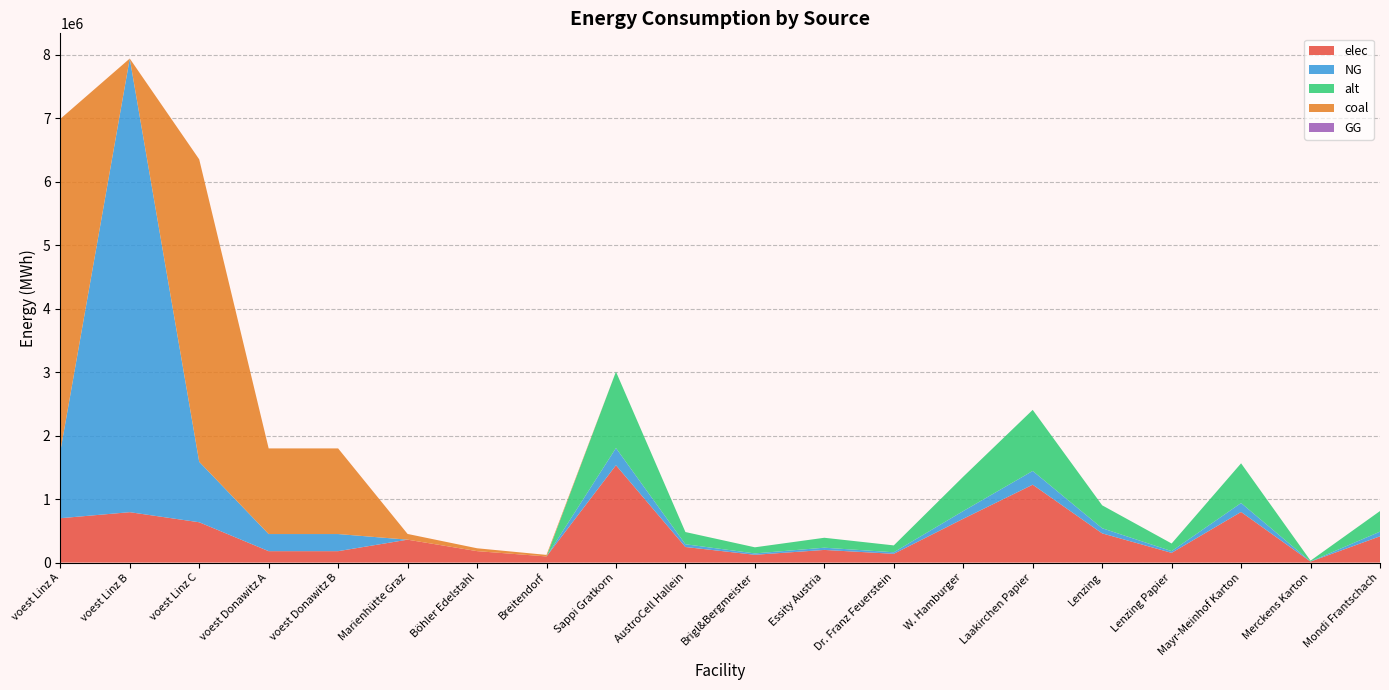

Reading right to left, list all the values displayed in this chart.

elec: 414018.0	15334.0	797368.0	153340.0	460020.0	1226720.0	690030.0	138006.0	199342.0	122672.0	245344.0	1533400.0	96800.0	180400.0	360800.0	179813.1	179813.1	635096.3	793870.4	698799.7
NG: 73062.0	2706.0	140712.0	27060.0	81180.0	216480.0	121770.0	24354.0	35178.0	21648.0	43296.0	270600.0	0.0	0.0	0.0	269719.7	269719.7	952644.4	7144833.3	1048199.6
alt: 324720.0	12026.7	625386.7	120266.7	360800.0	962133.3	541200.0	108240.0	156346.7	96213.3	192426.7	1202666.7	0.0	0.0	0.0	0.0	0.0	0.0	0.0	0.0
coal: 0.0	0.0	0.0	0.0	0.0	0.0	0.0	0.0	0.0	0.0	0.0	0.0	24200.0	45100.0	90200.0	1348598.6	1348598.6	4763222.2	0.0	5240998.0
GG: 0.0	0.0	0.0	0.0	0.0	0.0	0.0	0.0	0.0	0.0	0.0	0.0	0.0	0.0	0.0	0.0	0.0	0.0	0.0	0.0